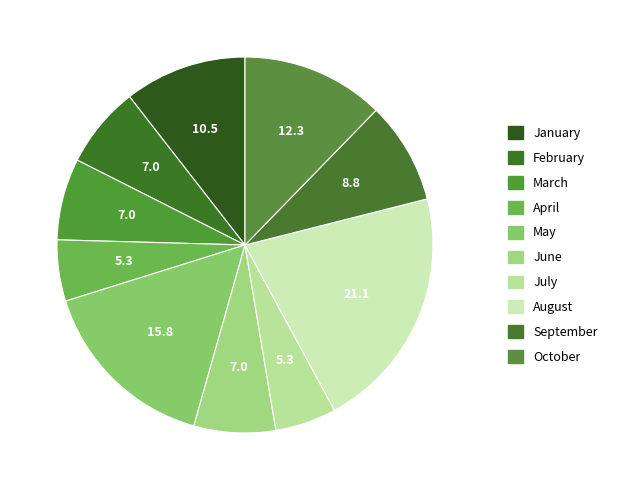

True or false: January accounts for 11% of the total.

True